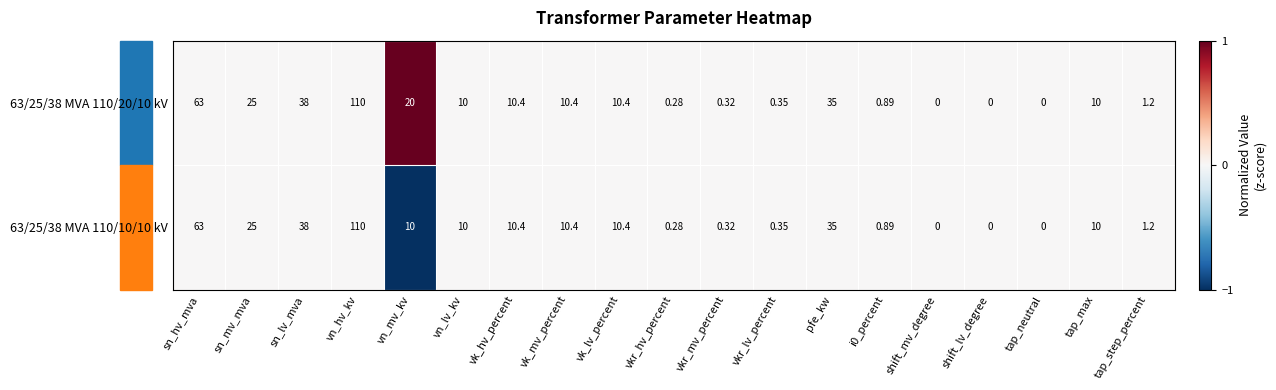

At which label does 63/25/38 MVA 110/10/10 kV reach its peak?

vn_hv_kv